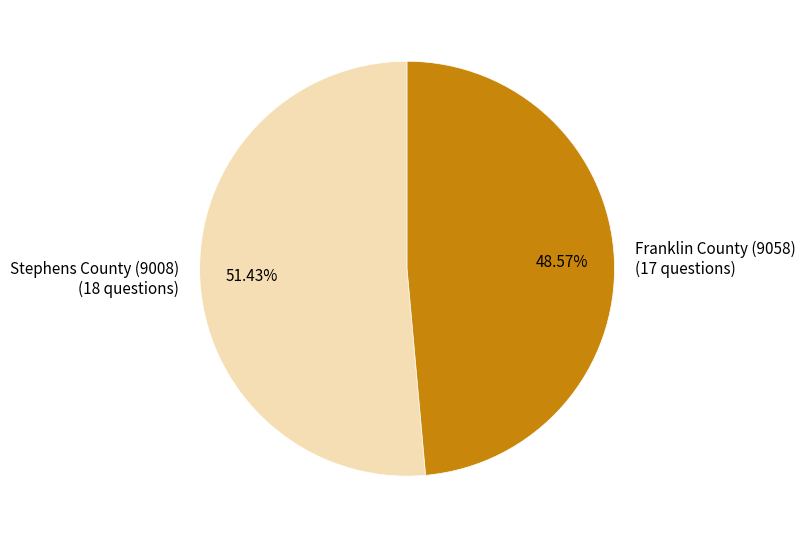

The Franklin County (9058) slice represents 49% of the pie. True or false?

True